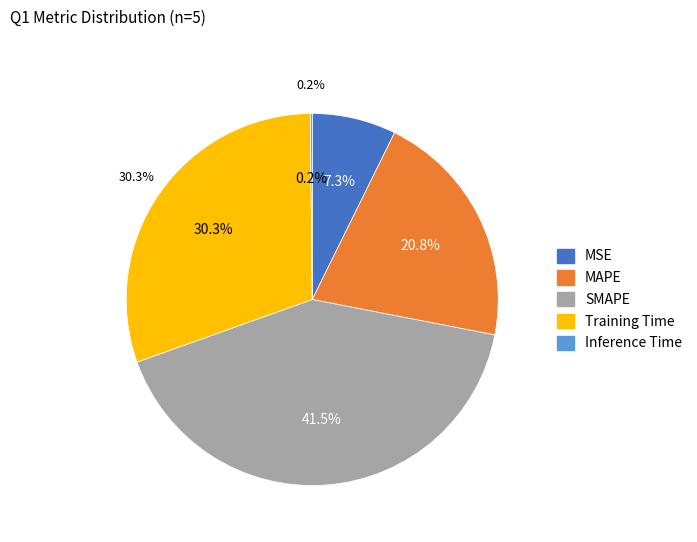

Which category has the smallest portion of the pie?

Inference Time